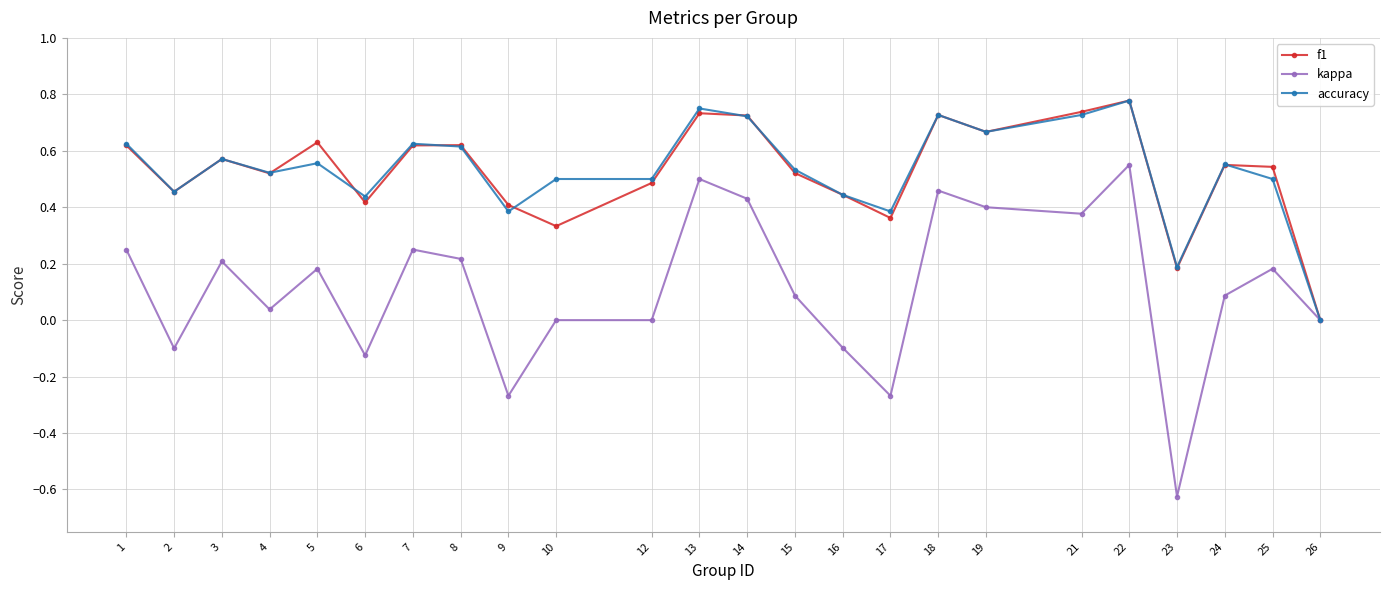

Does the chart display data point markers on the line(s)?

Yes